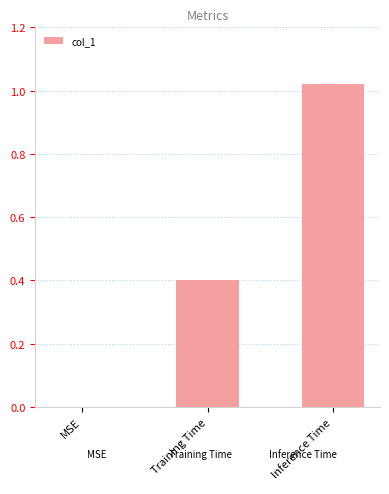

Between Inference Time and Training Time, which is larger?

Inference Time